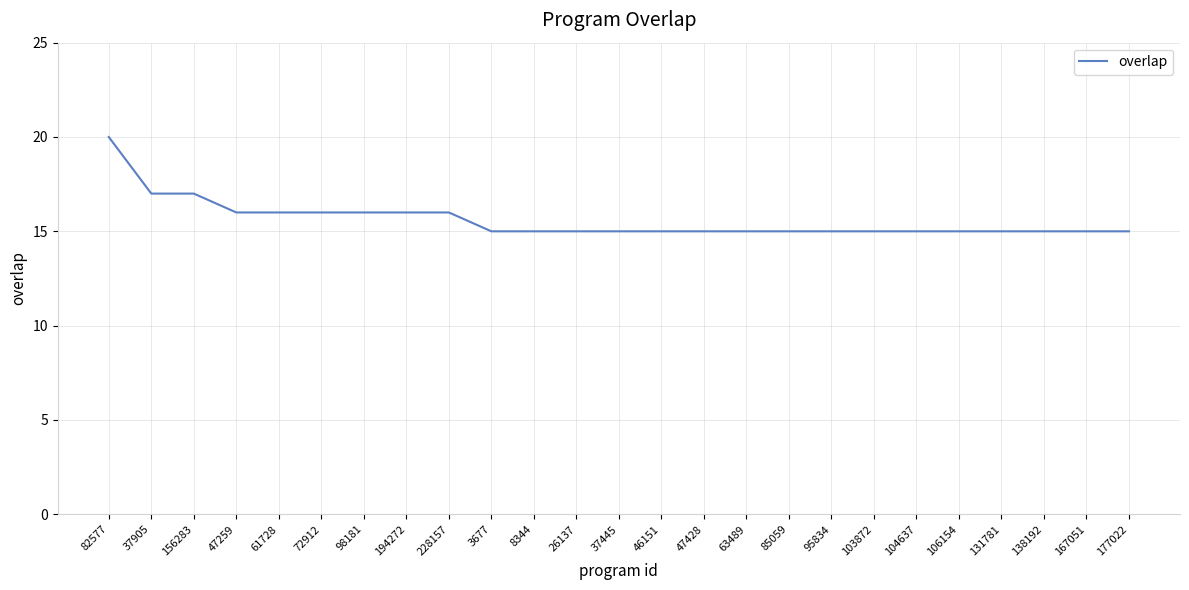

How many distinct data groups are displayed?

1